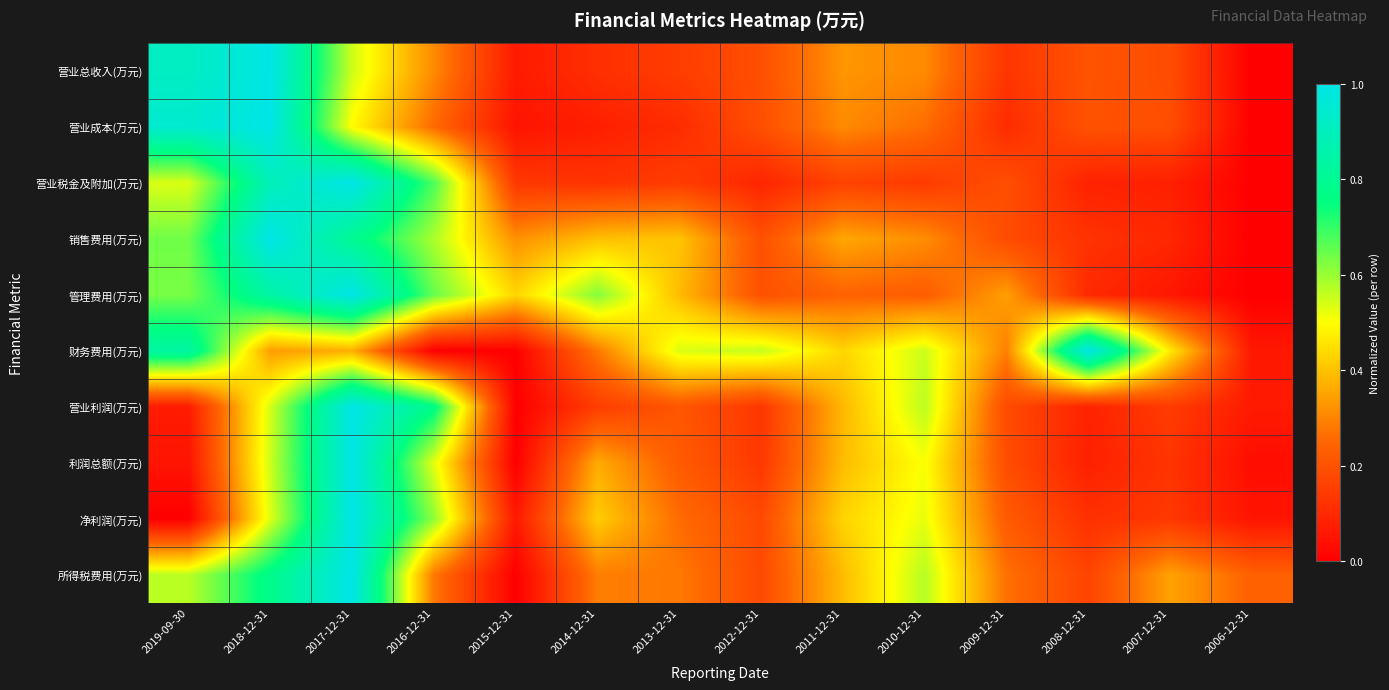

What is the total value across all series at 2006-12-31?

0.4